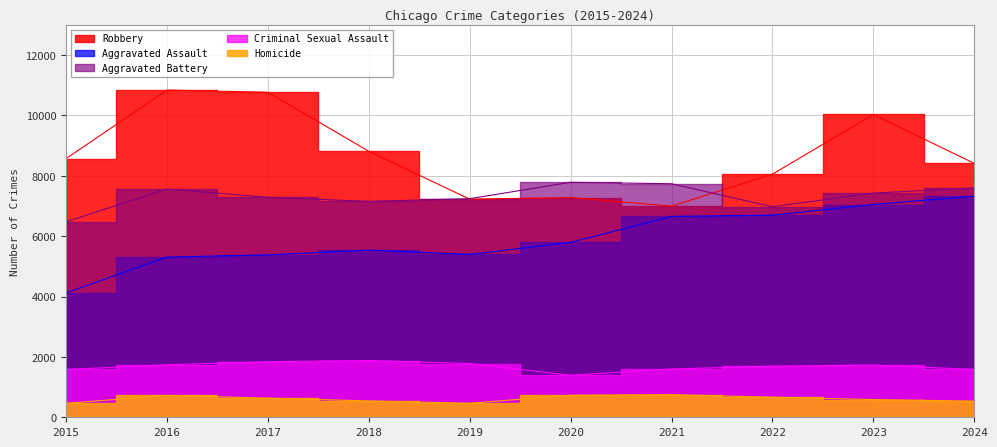

True or false: Criminal Sexual Assault and Homicide intersect in this chart.

False